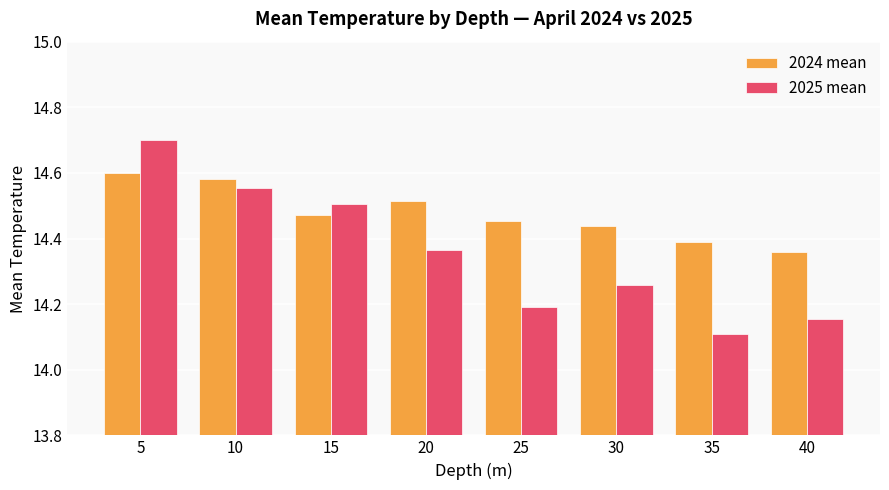

What is the sum of the 2025 mean values at 5 and 15?

29.2